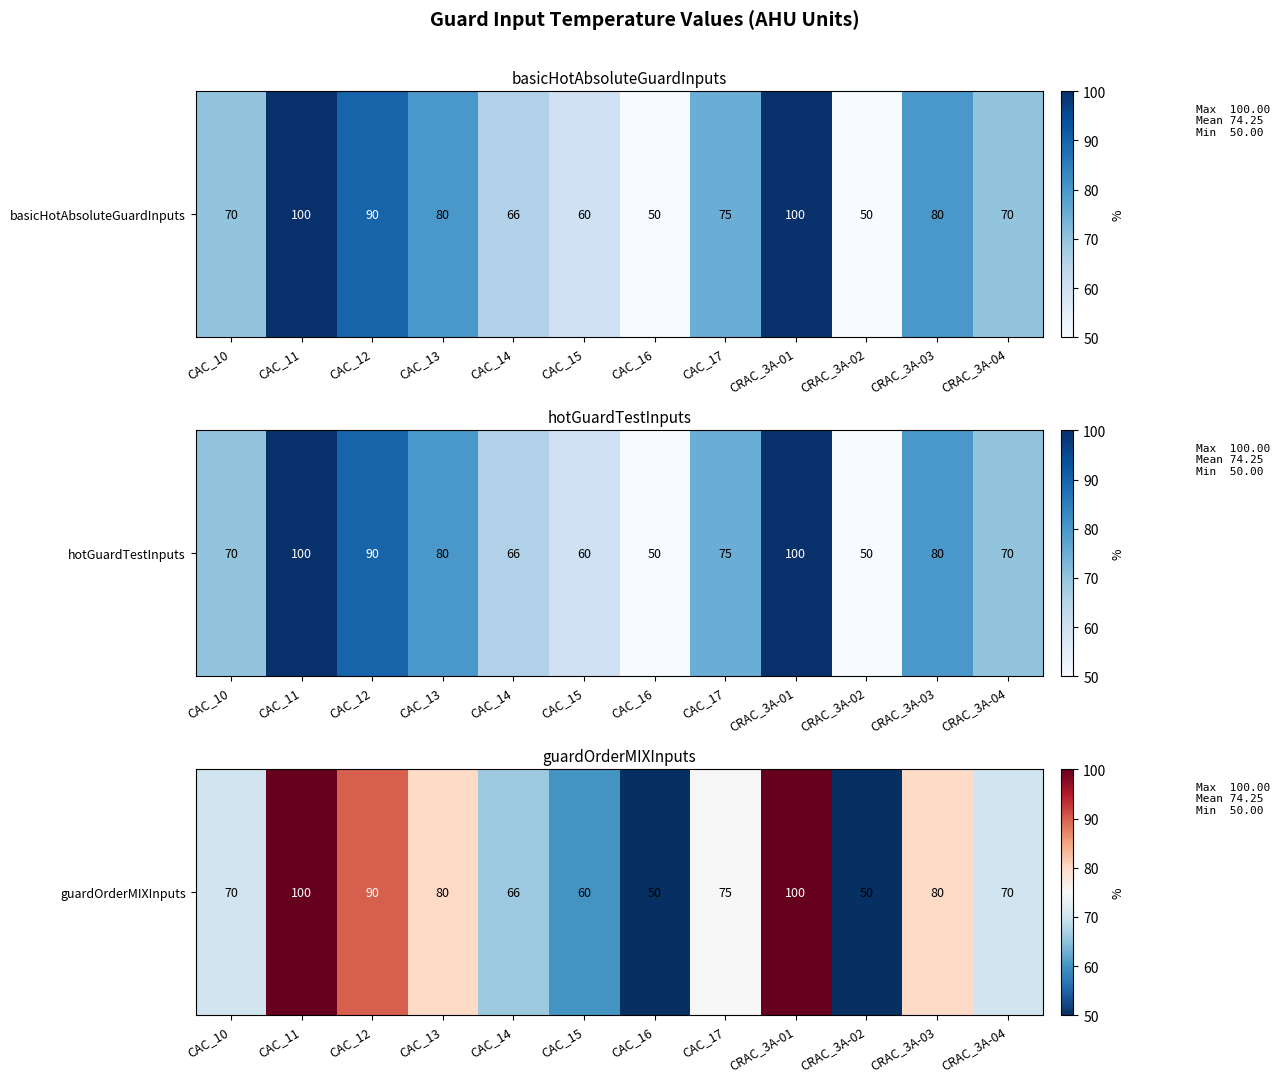

Reading left to right, list all the values displayed in this chart.

70	100	90	80	66	60	50	75	100	50	80	70